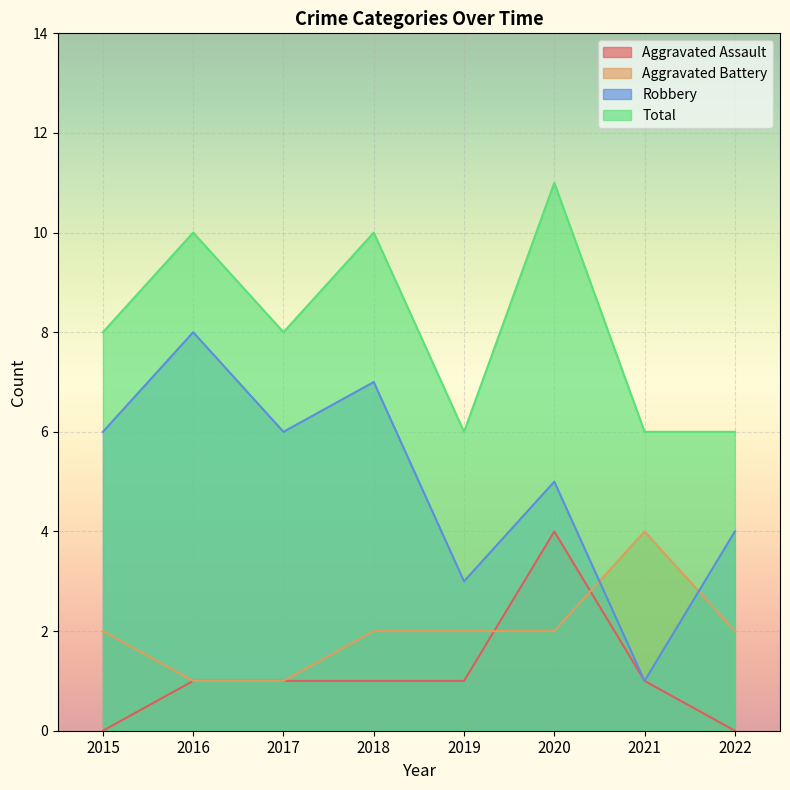

The value of Aggravated Assault at 2019 is 1. True or false?

True